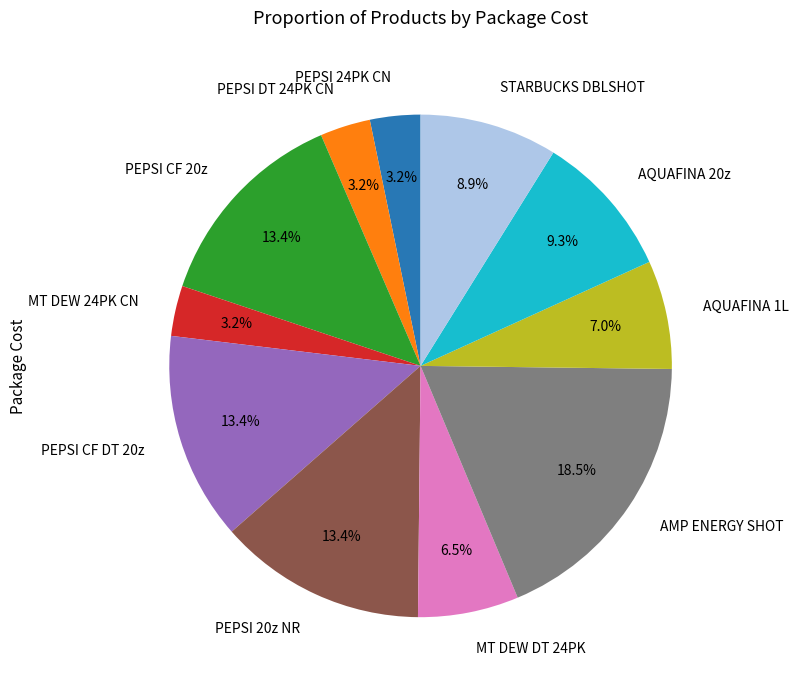

What is the ratio of the value at MT DEW DT 24PK to the value at PEPSI 24PK CN?

2.0